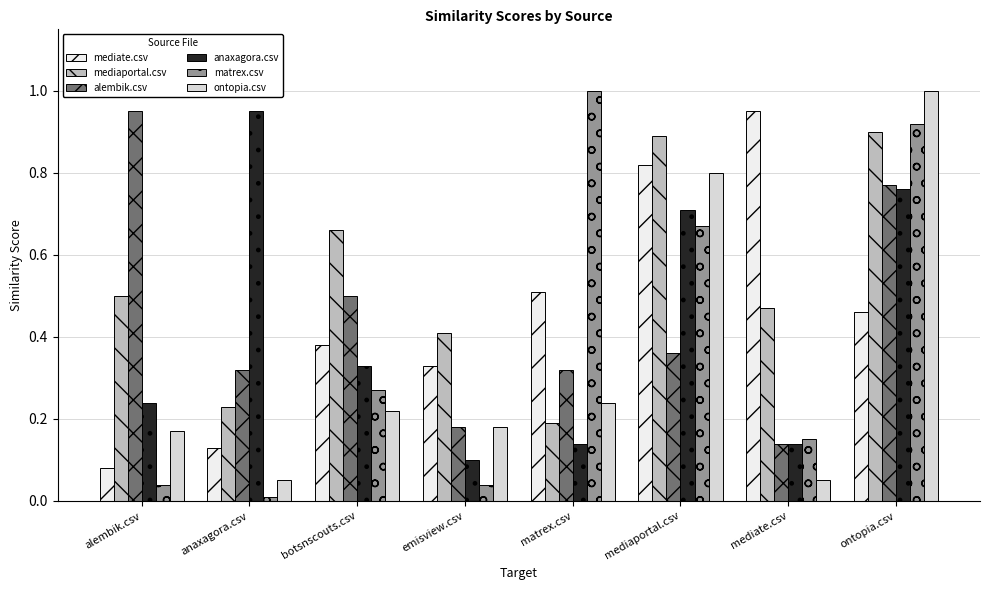

At how many categories does at least one series exceed 0?

8